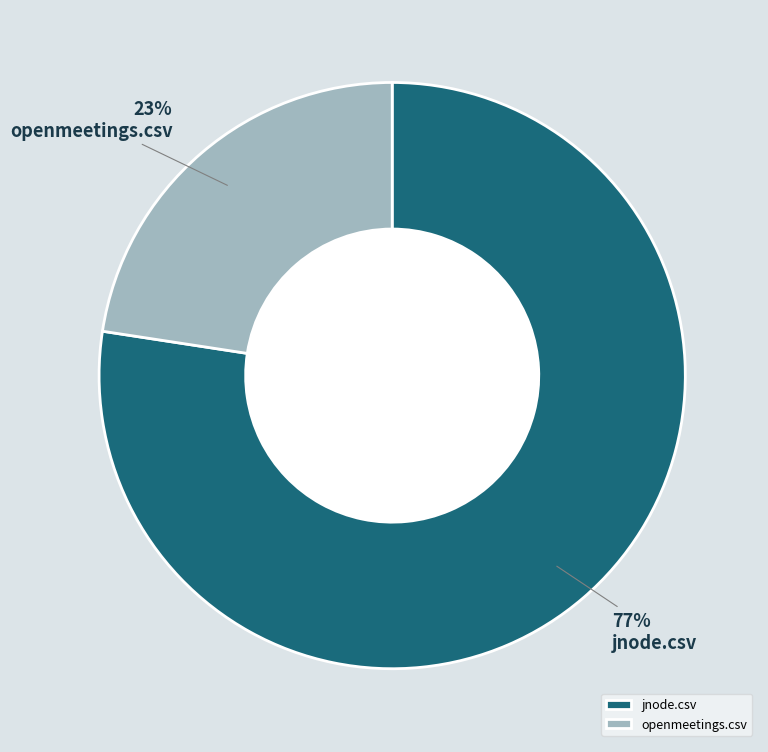

To the nearest percent, what is the combined percentage of jnode.csv and openmeetings.csv?

100%